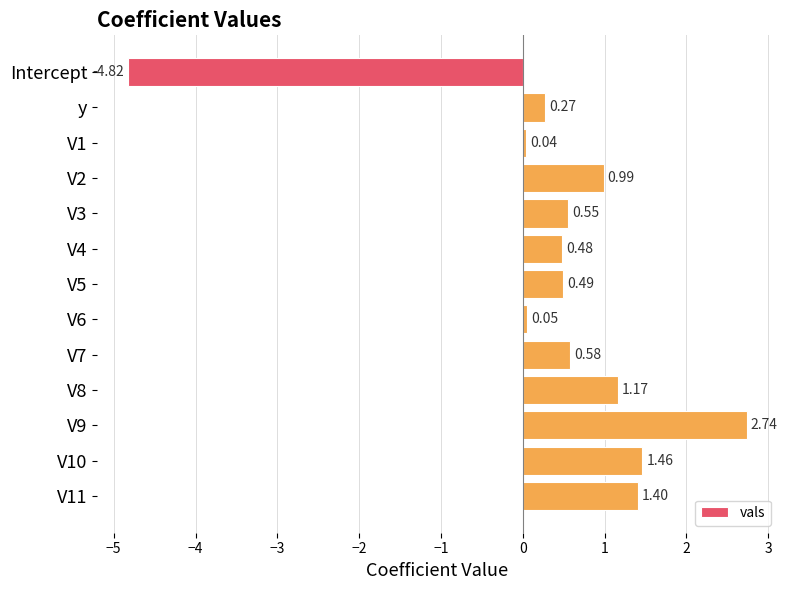

Which category has the lowest value across all series?

Intercept